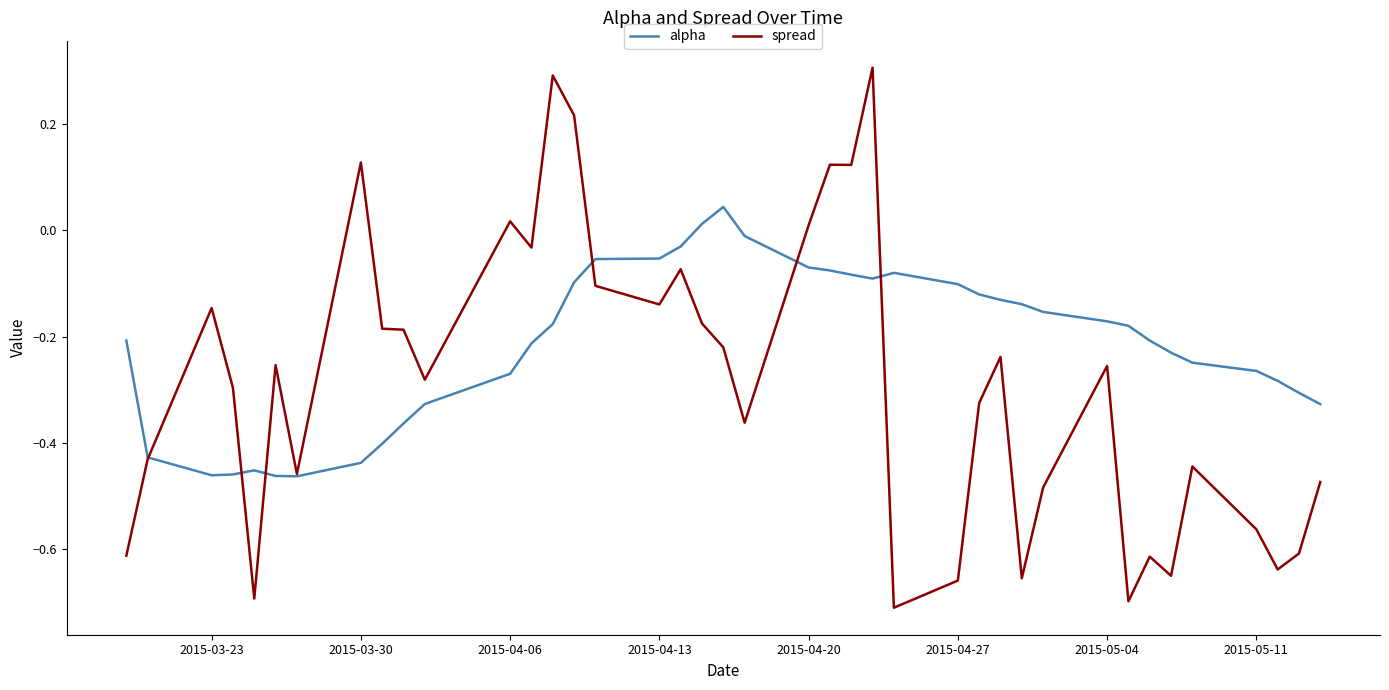

List the series in order of their overall mean, lowest first.

spread, alpha